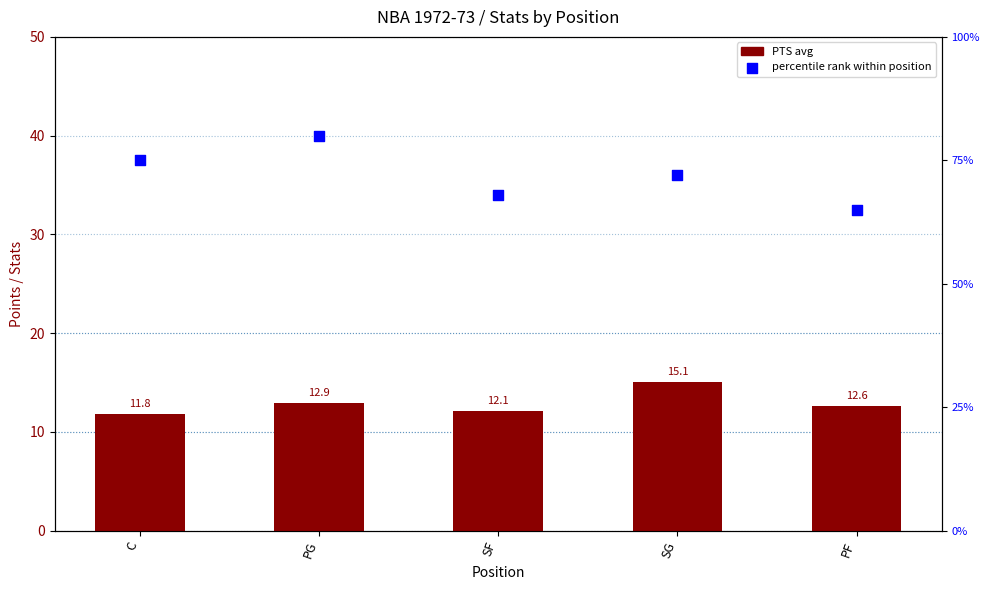

Which series has the largest total across all categories?

percentile rank